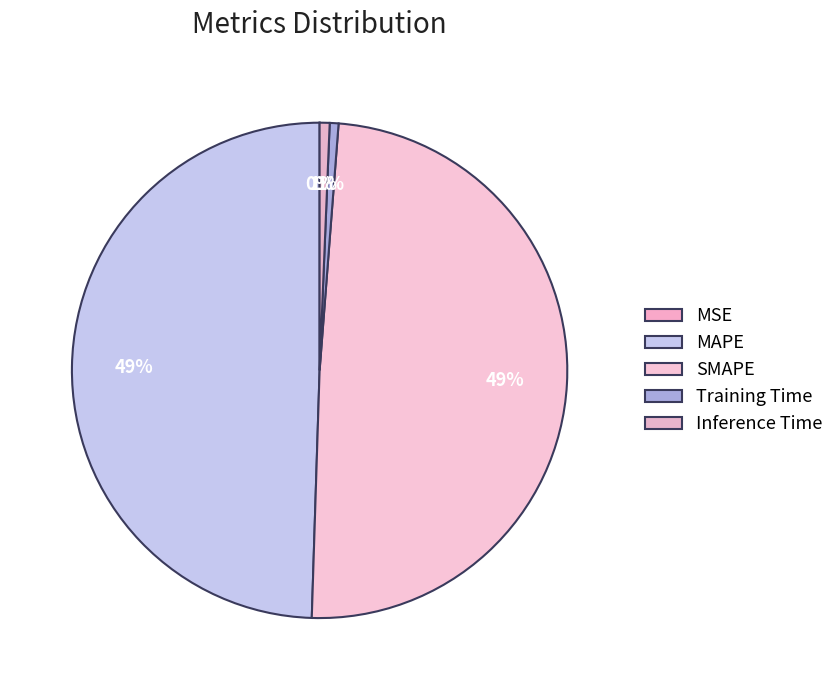

How many segments does this pie chart have?

5